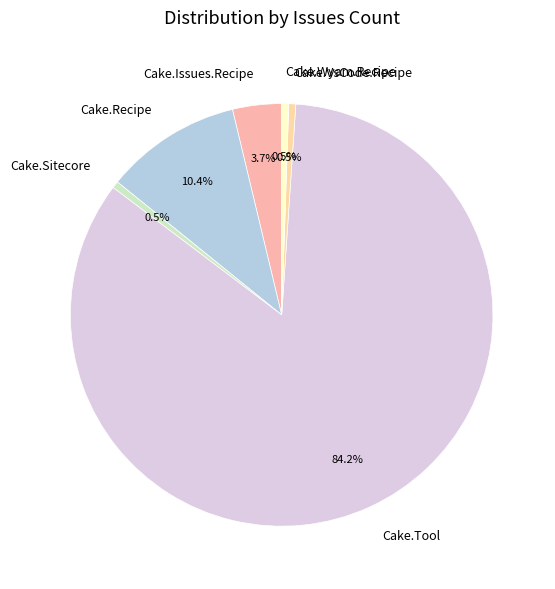

Does any single category account for the majority?

Yes